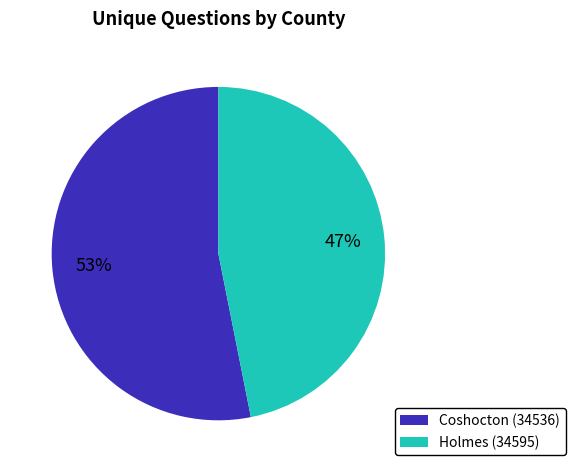

To the nearest percent, what portion does Coshocton (34536) represent?

53%